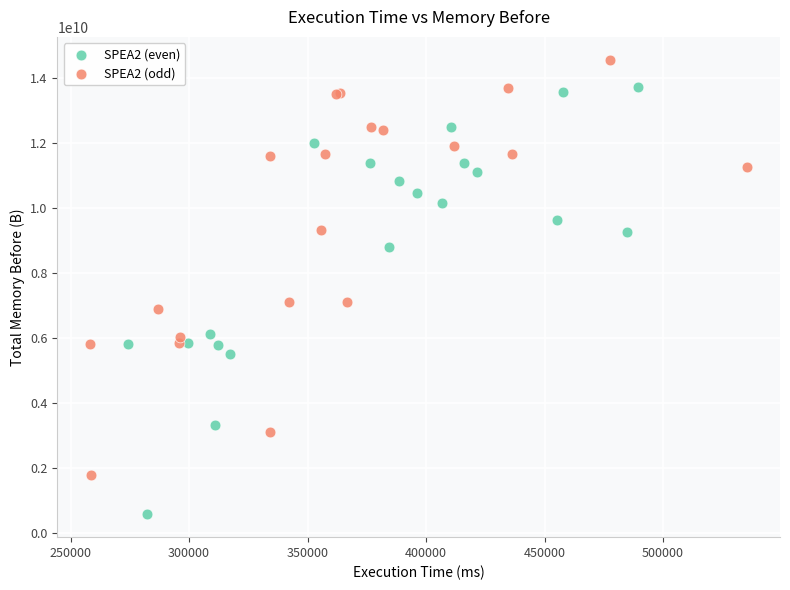

Which series contains the highest Y value?

SPEA2 (odd)